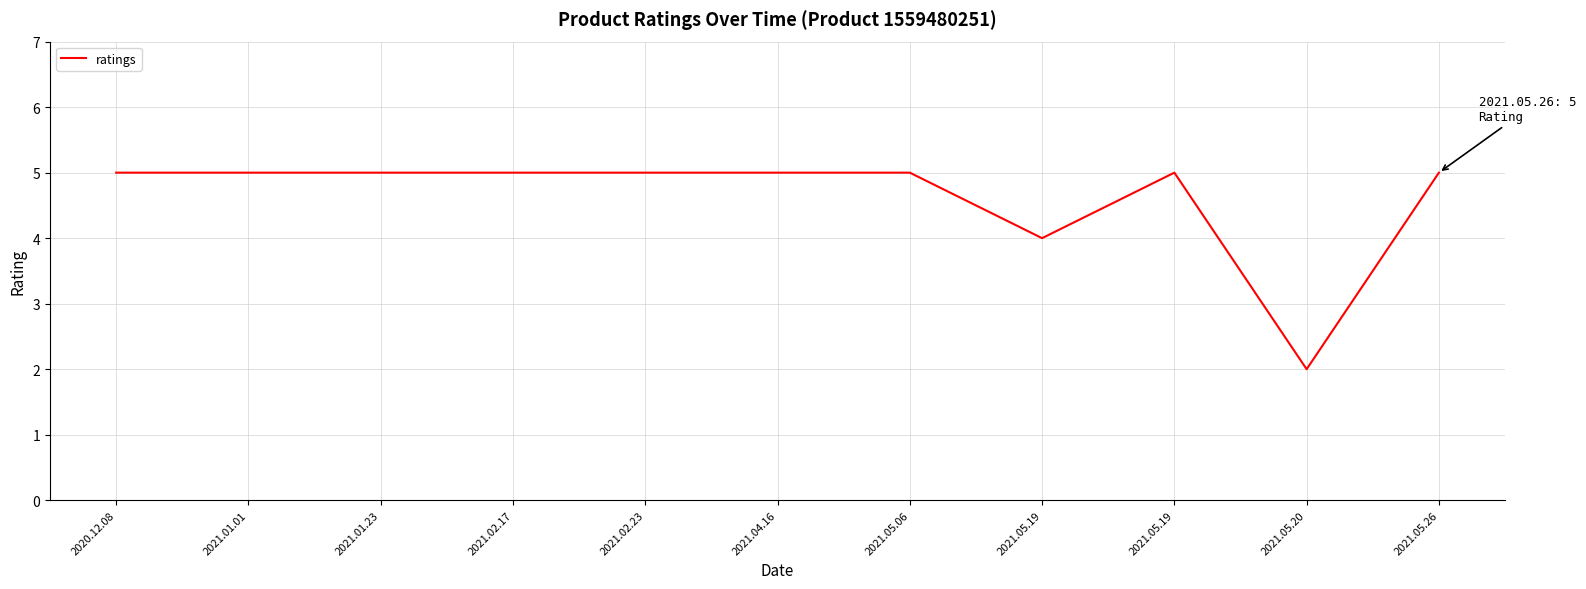

How many distinct data groups are displayed?

1